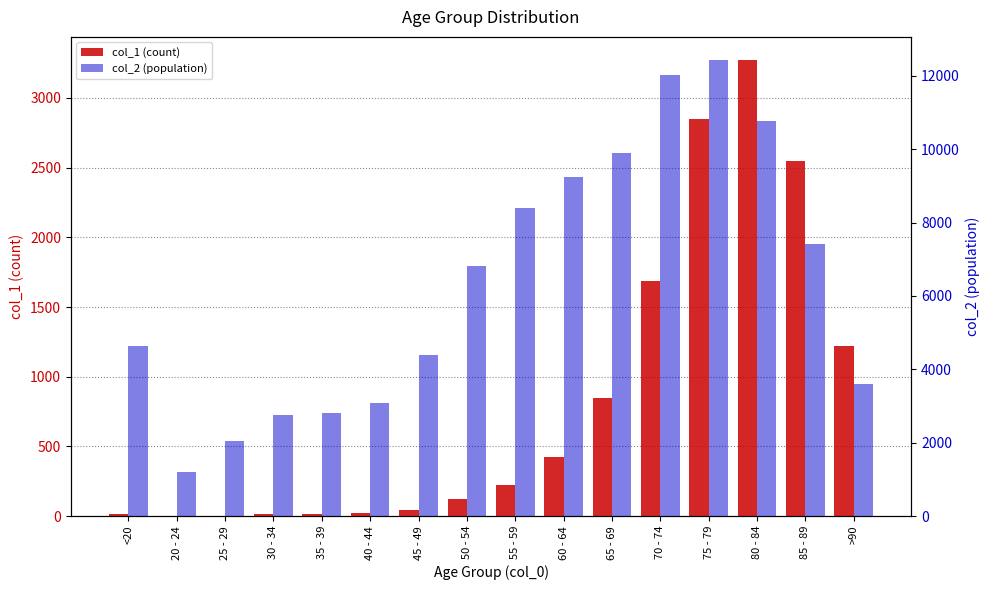

What is the lowest value of the col_2 (population) series?

1191